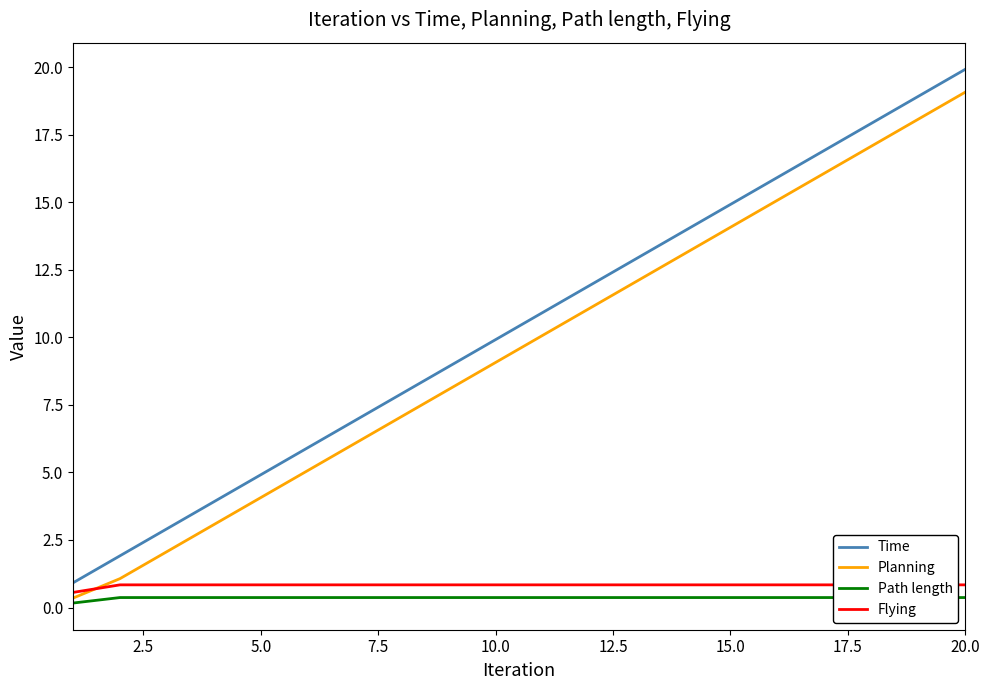

How many intersections are there between Flying and Planning?

1